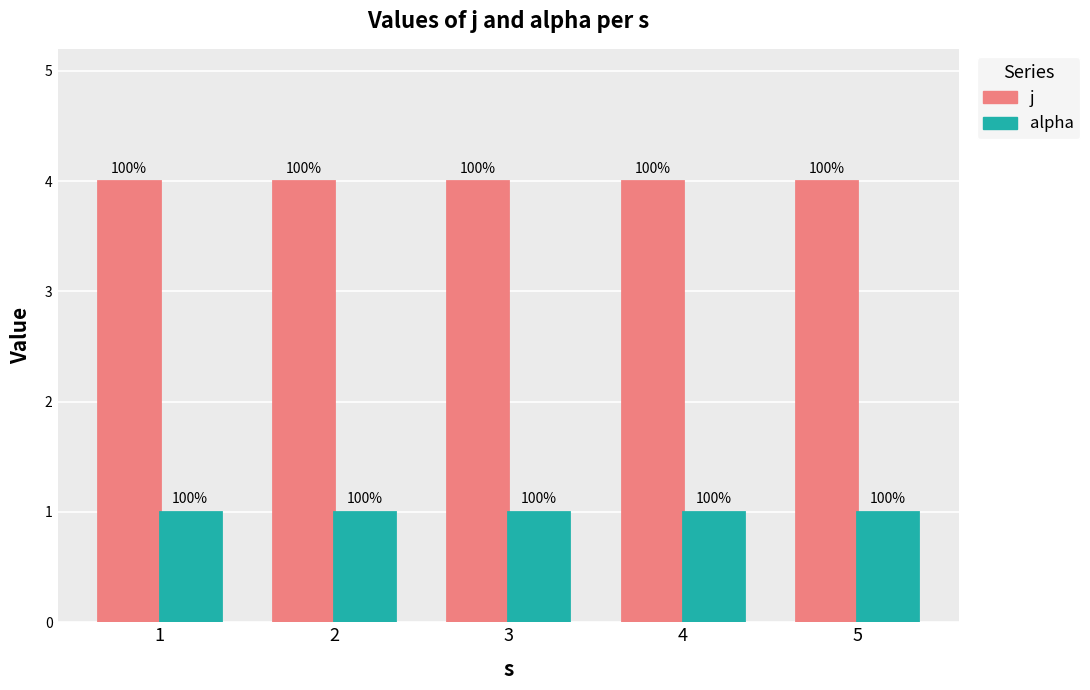

What are all the series names shown in the legend?

j, alpha